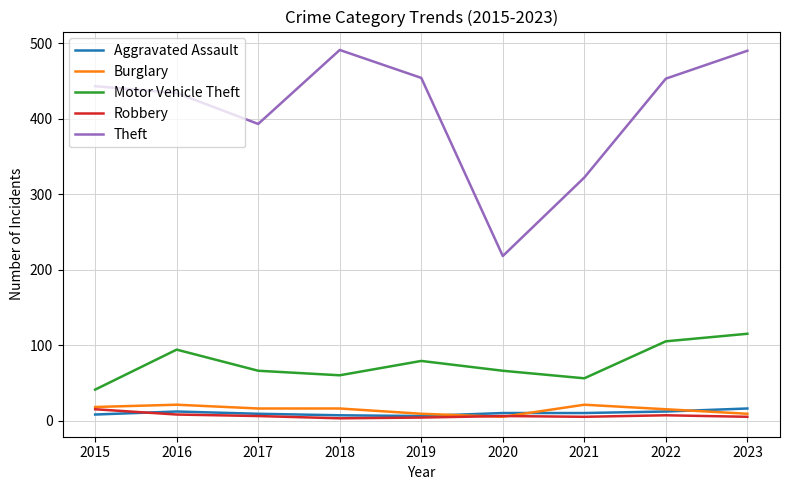

The Motor Vehicle Theft series shows 41 at 2015. True or false?

True